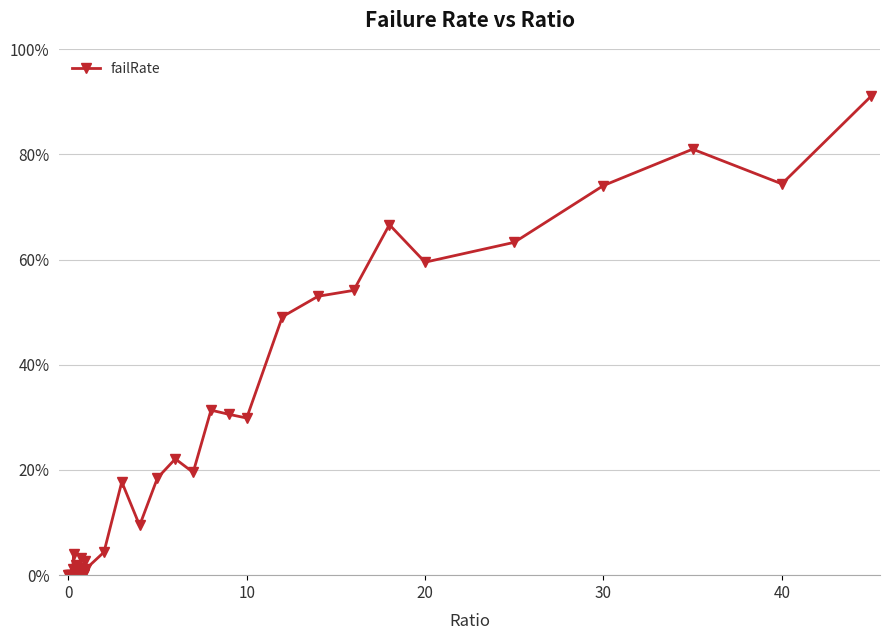

What is the difference between the second highest and second lowest values?

0.8